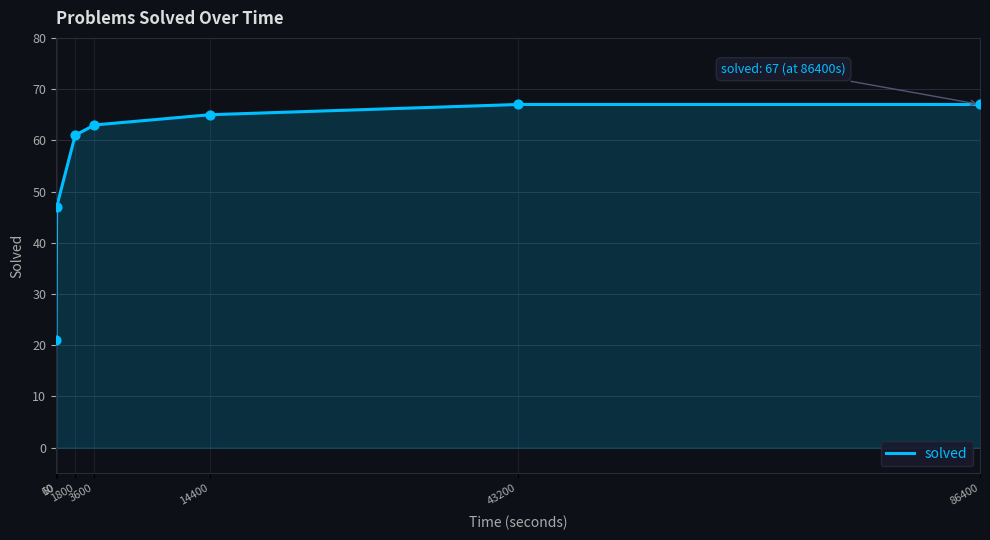

What is the ratio of the value at 43200 to the value at 60?

1.4